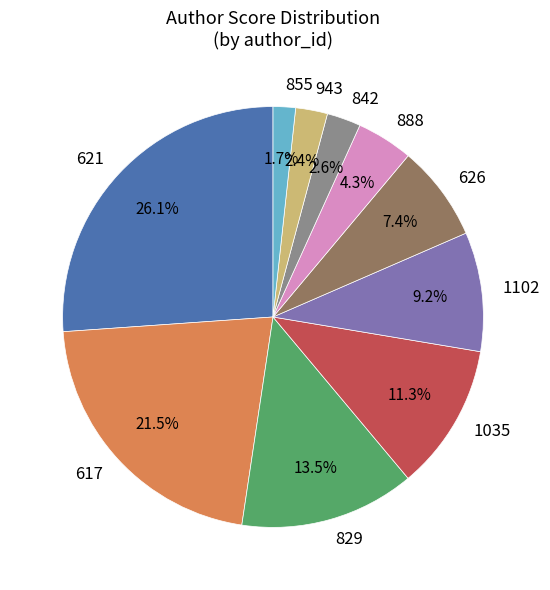

Is the sum of 1102 and 621 greater than half?

No